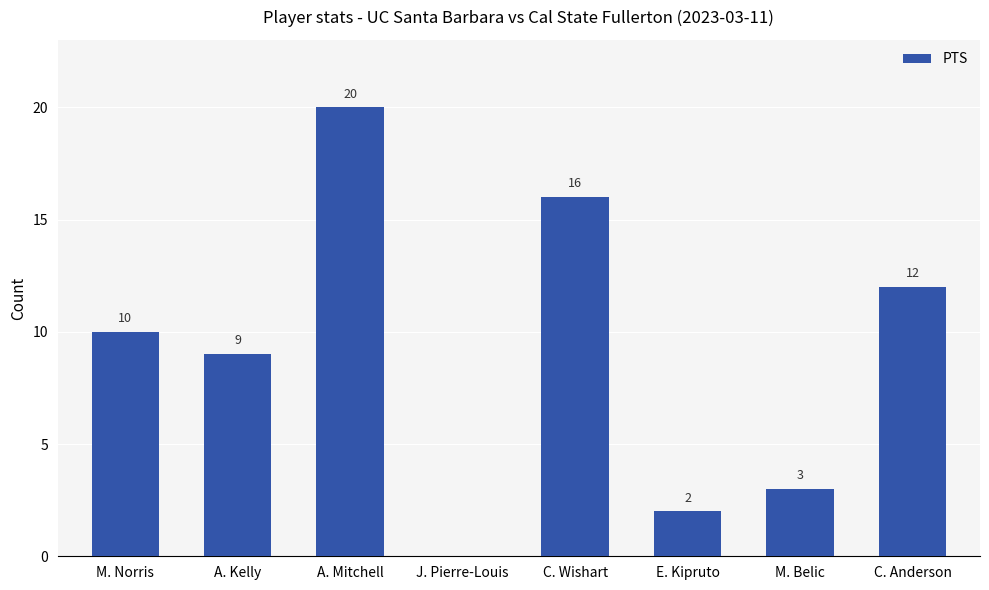

At which category does the chart reach its peak across all series?

A. Mitchell